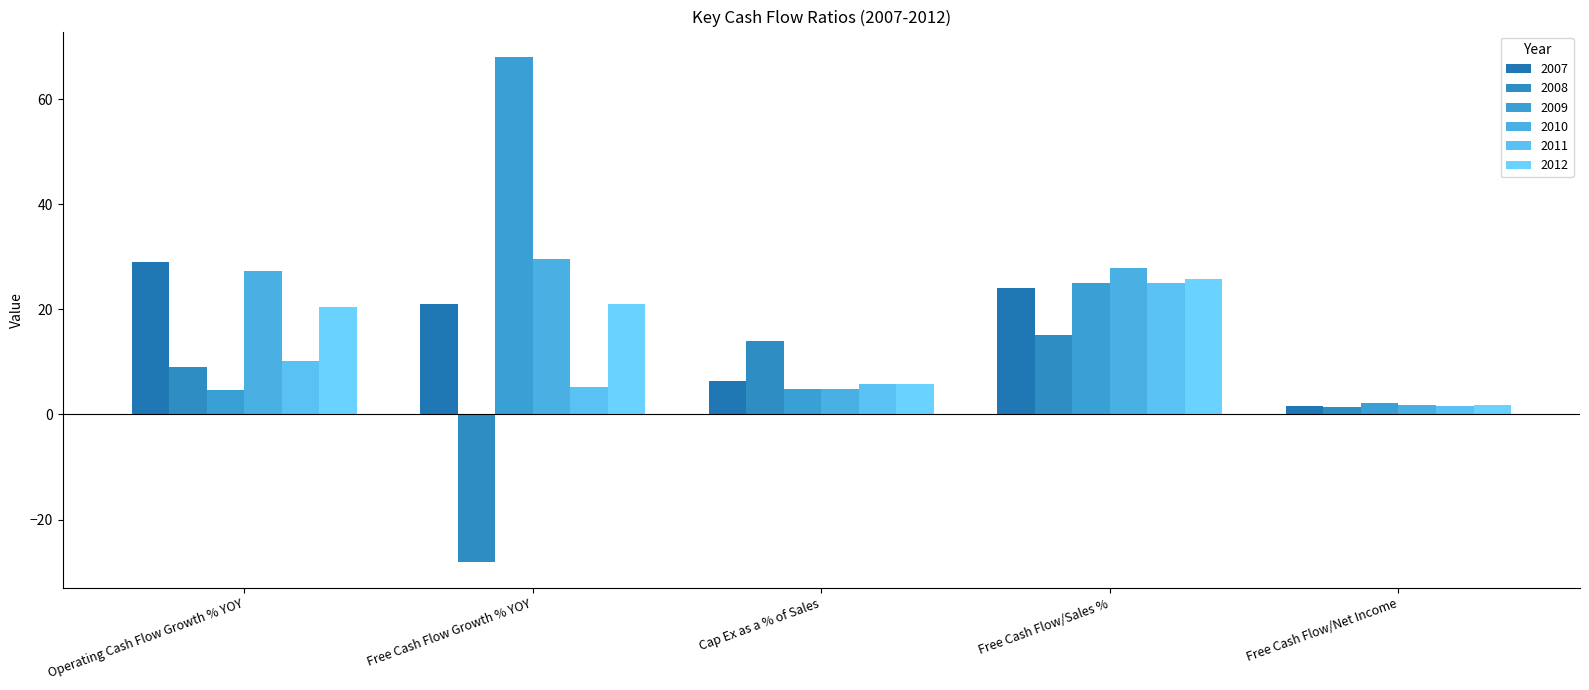

Where is 2010 nearest to the value 15?

Cap Ex as a % of Sales